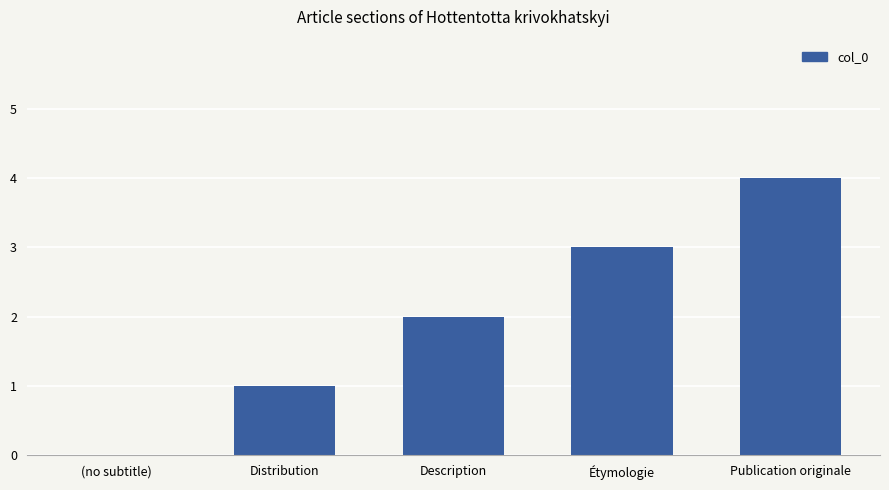

Reading left to right, transcribe all the data shown in this chart.

0	1	2	3	4